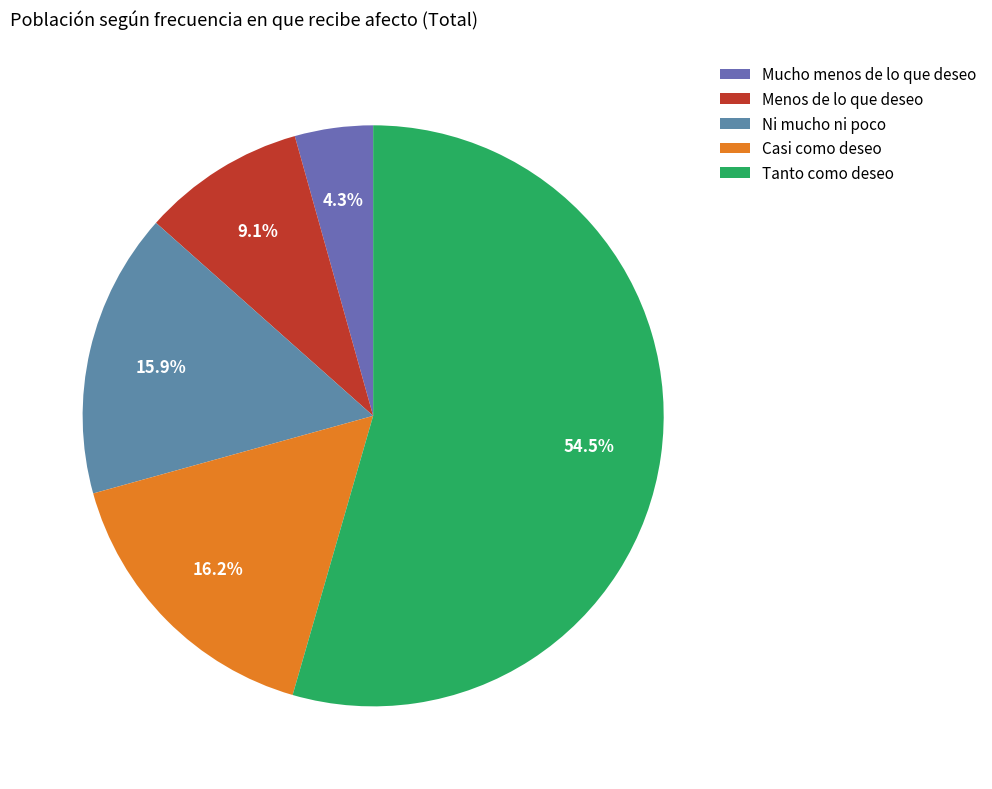

Do Menos de lo que deseo and Casi como deseo together represent more than half of the pie?

No